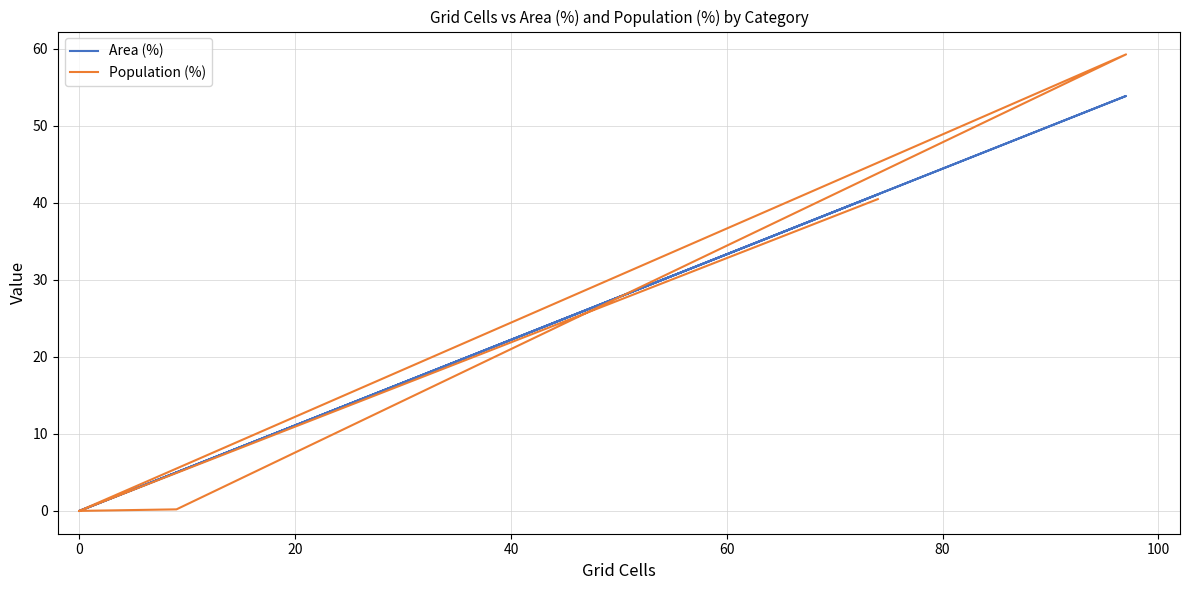

True or false: Population (%) and Area (%) cross at least once.

True